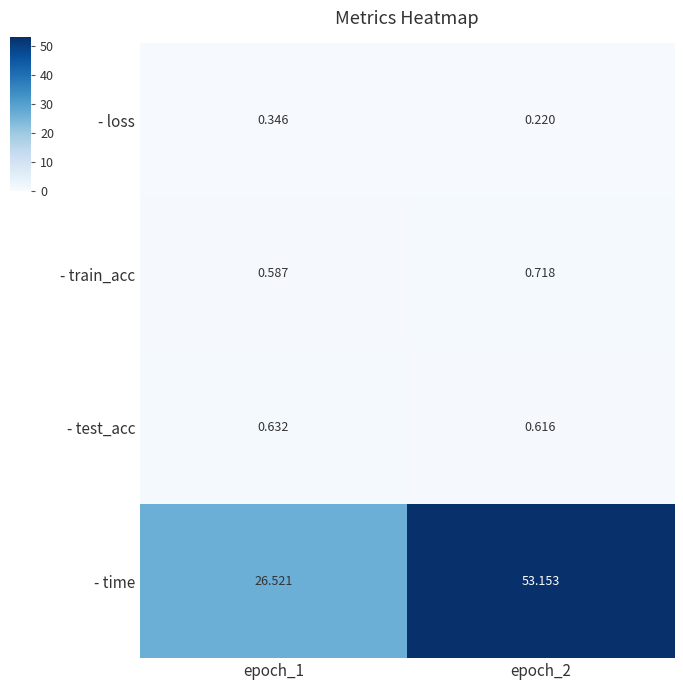

Between epoch_1 and epoch_2, which series saw the biggest shift?

- time